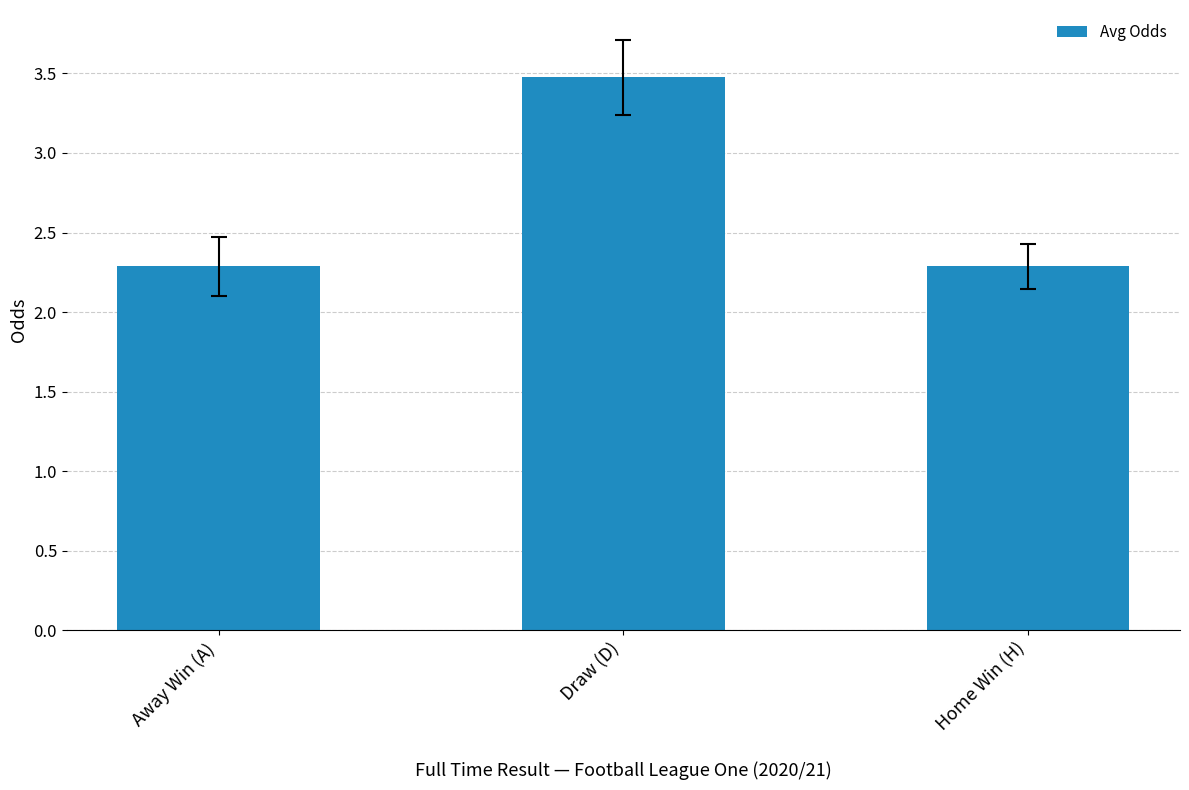

How many categories are shown in the chart?

3